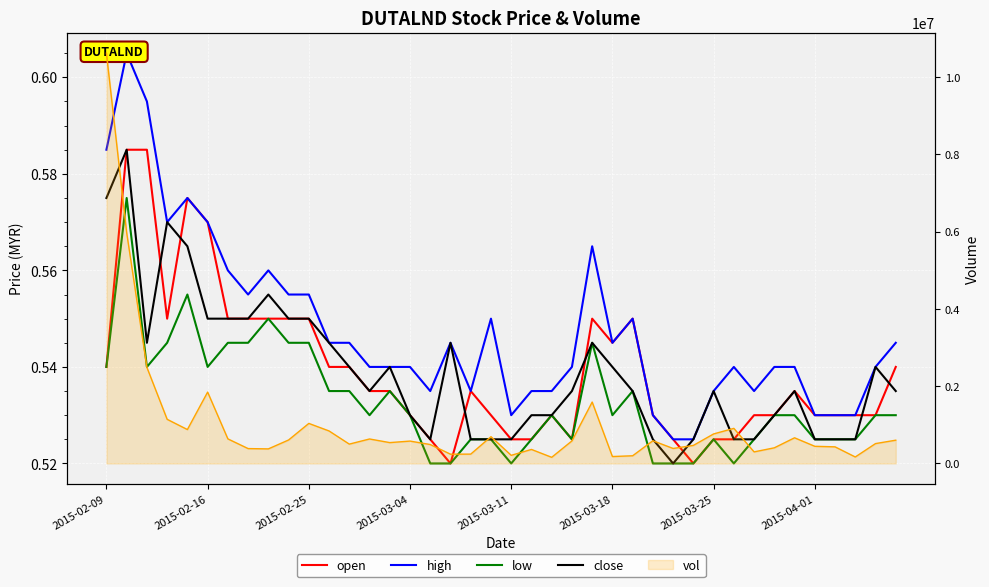

What position from the left is 9?

10